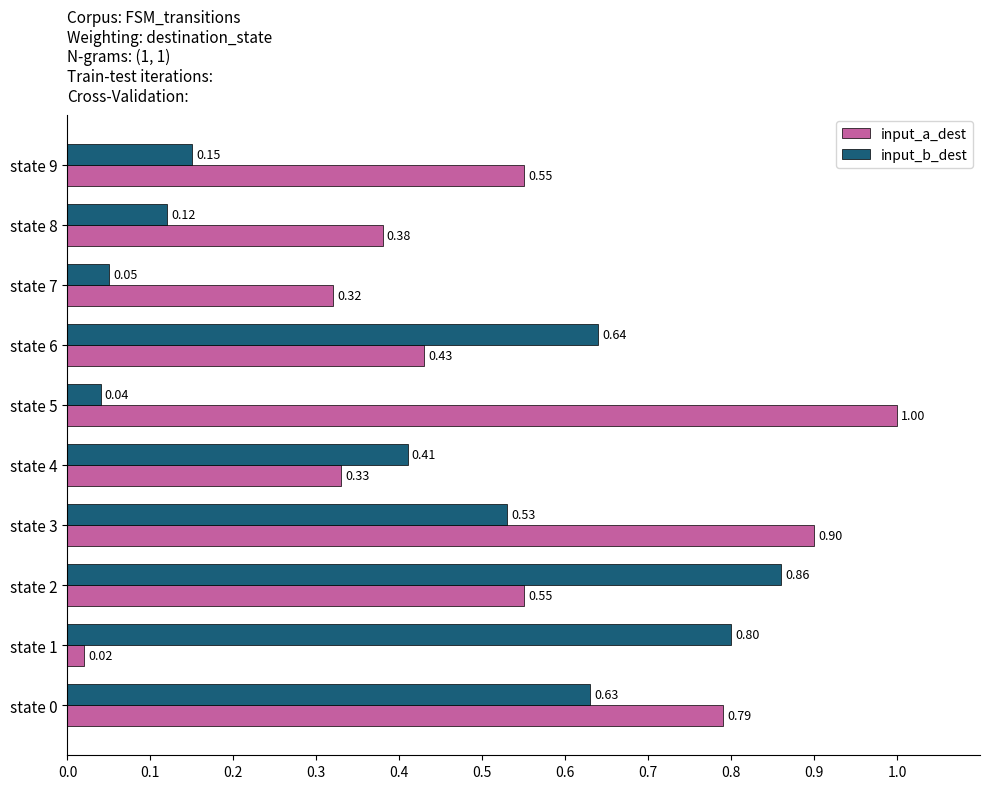

Count the number of categories in the chart.

10